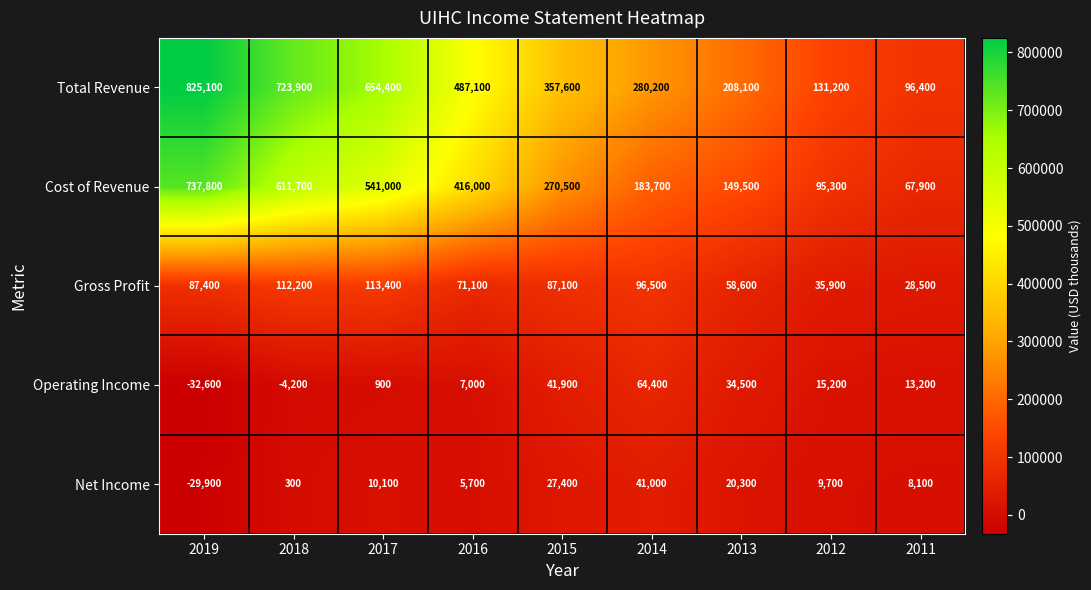

At which label is Net Income closest to 5550?

2016